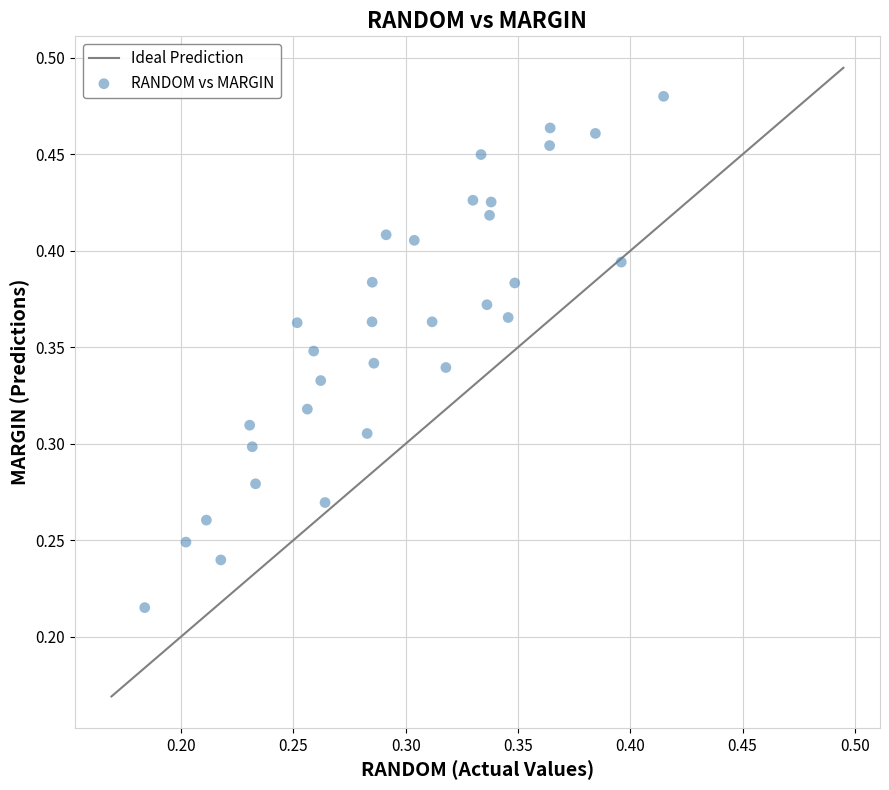

How many points are shown in the scatter plot?

32